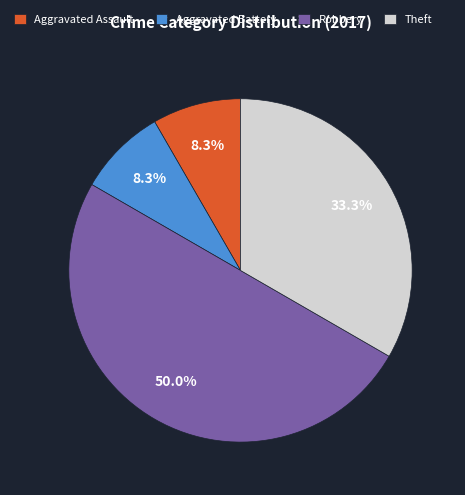

Is it true that Aggravated Battery is 1% of the pie?

False